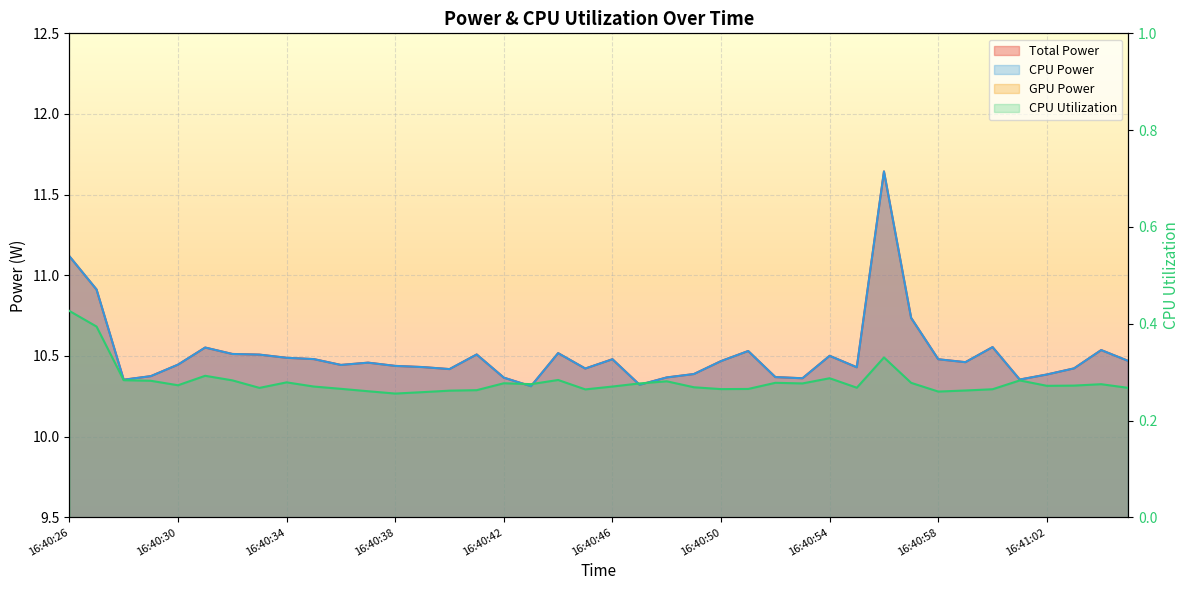

Between 16:41:02 and 16:40:39, which is larger?

16:40:39